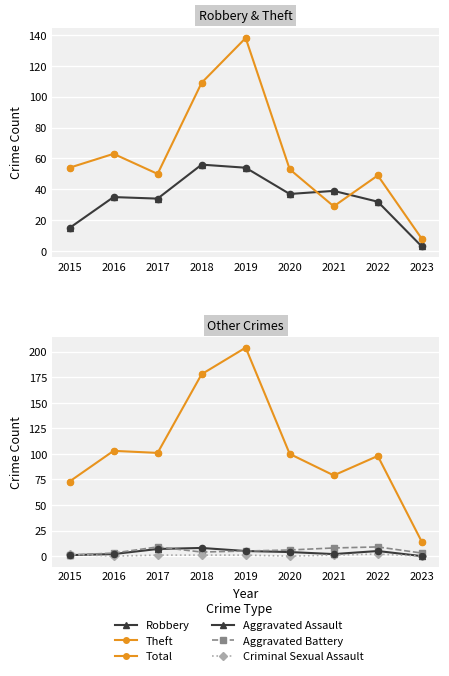

Is the value of Criminal Sexual Assault at 2018 greater than the value of Robbery at 2015?

No